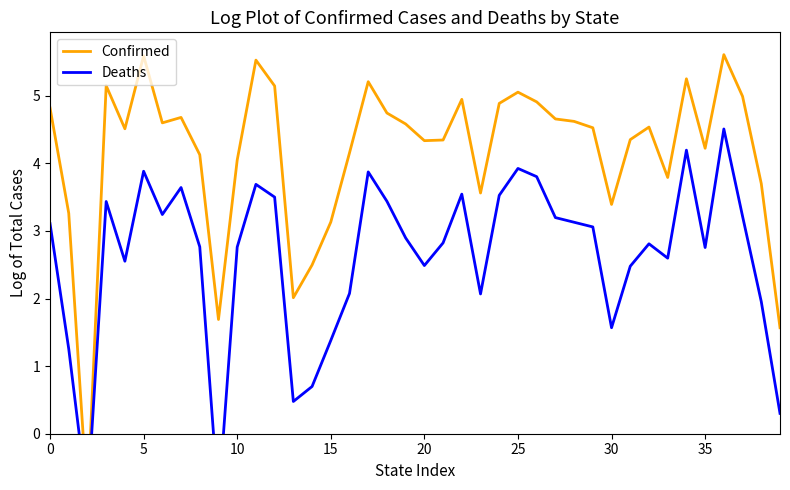

In Deaths, how many points are higher than both neighbors (excluding endpoints)?

10